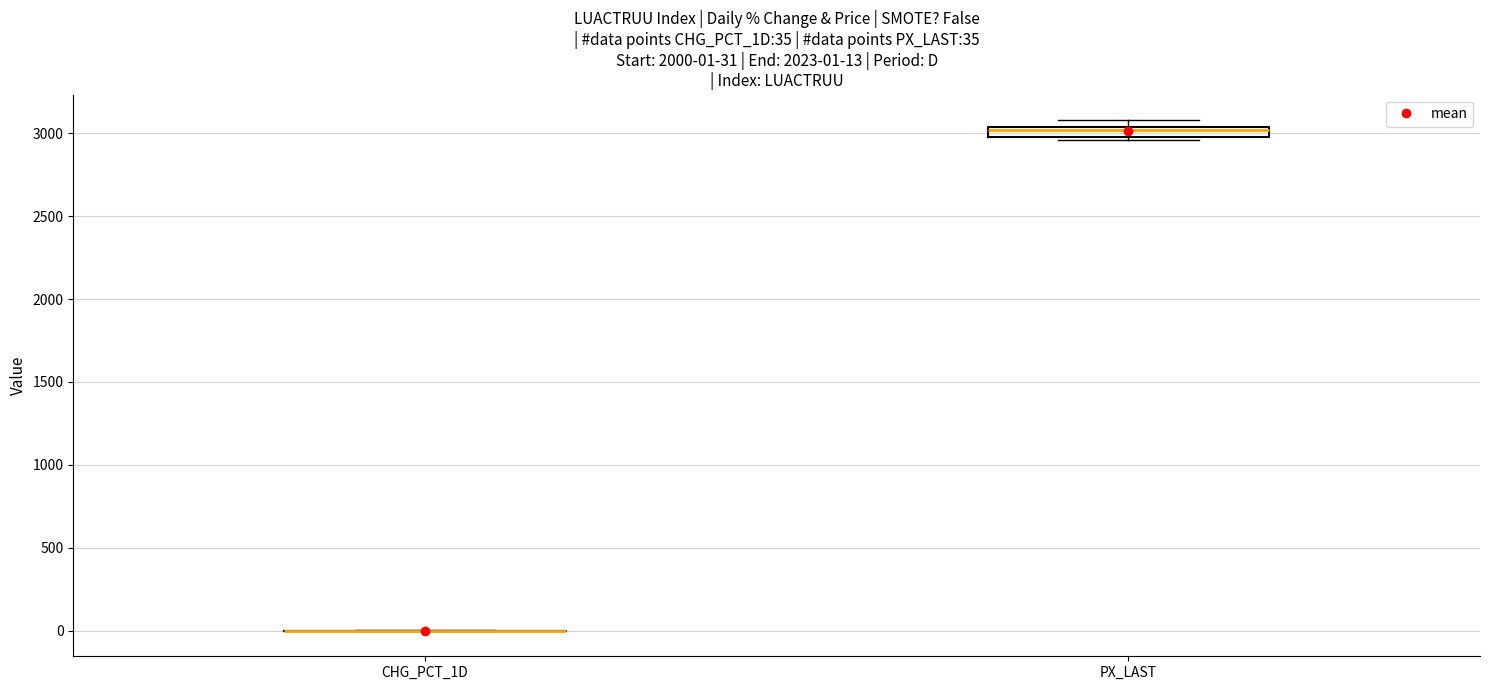

Which box is the tallest, from its lower edge to its upper edge?

PX_LAST